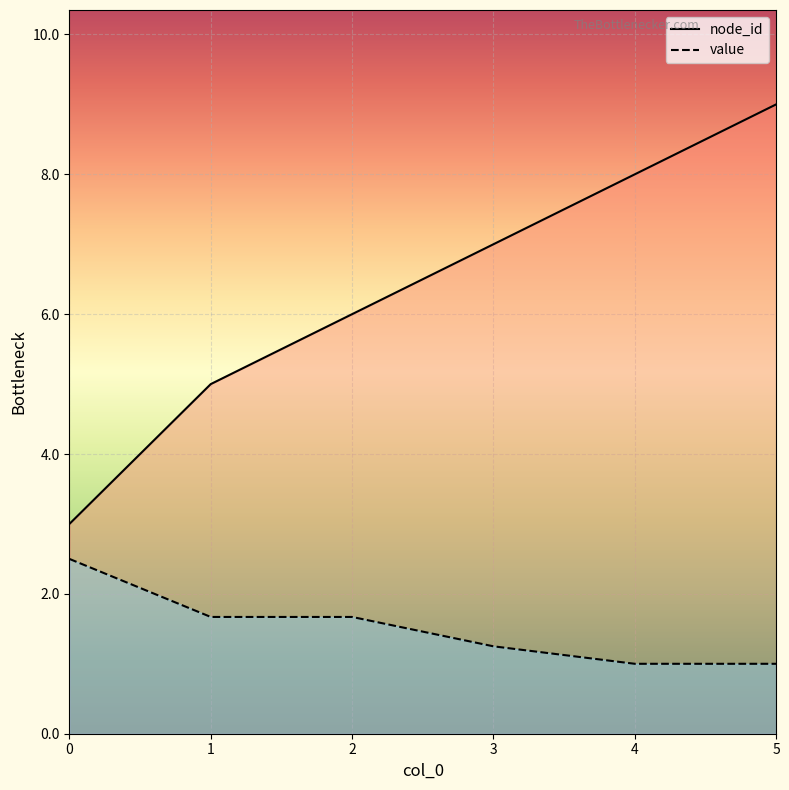

Reading left to right, transcribe all the data shown in this chart.

node_id: 3.0	5.0	6.0	7.0	8.0	9.0
value: 2.5	1.7	1.7	1.2	1.0	1.0